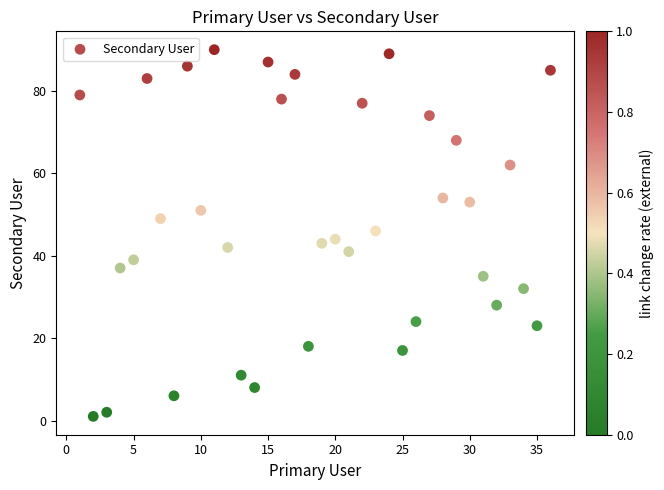

What is the range of X values (max minus min)?

35